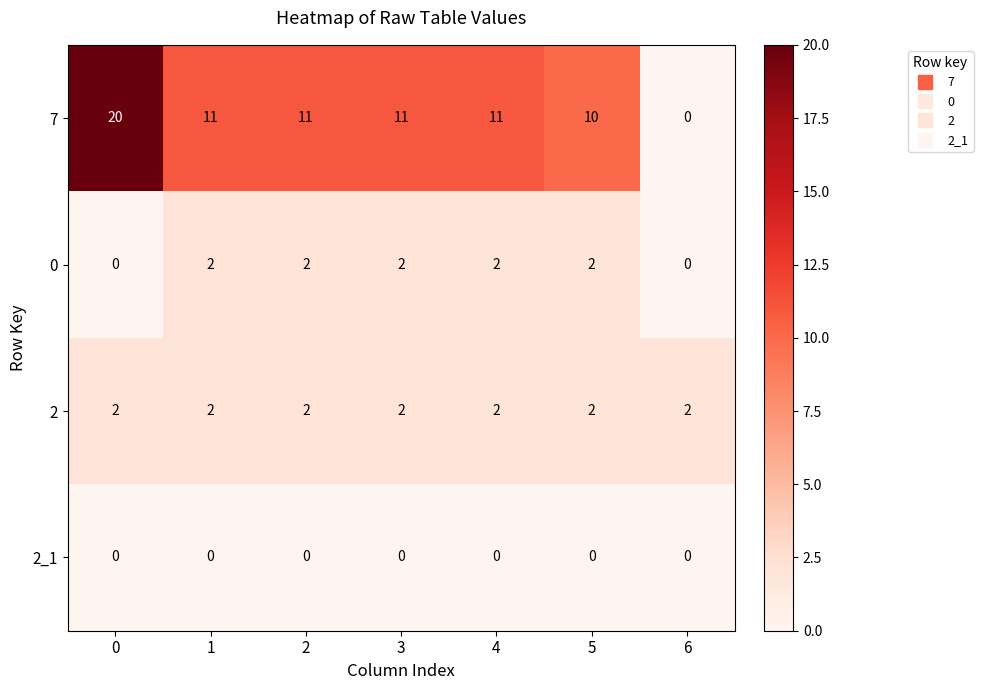

The 7 series shows 11 at 3. True or false?

True